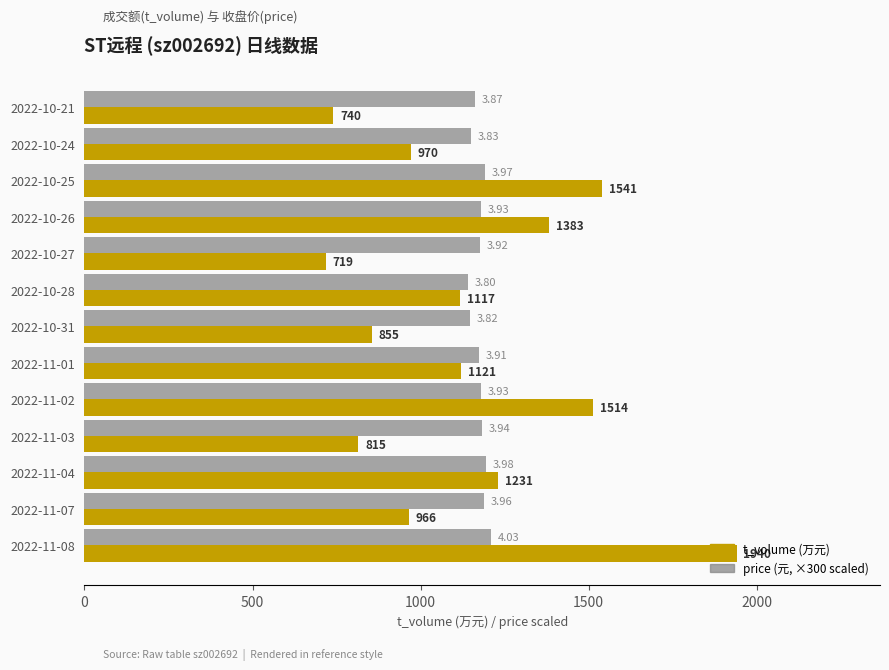

What is the difference between the highest and lowest values at 2022-11-08?

731